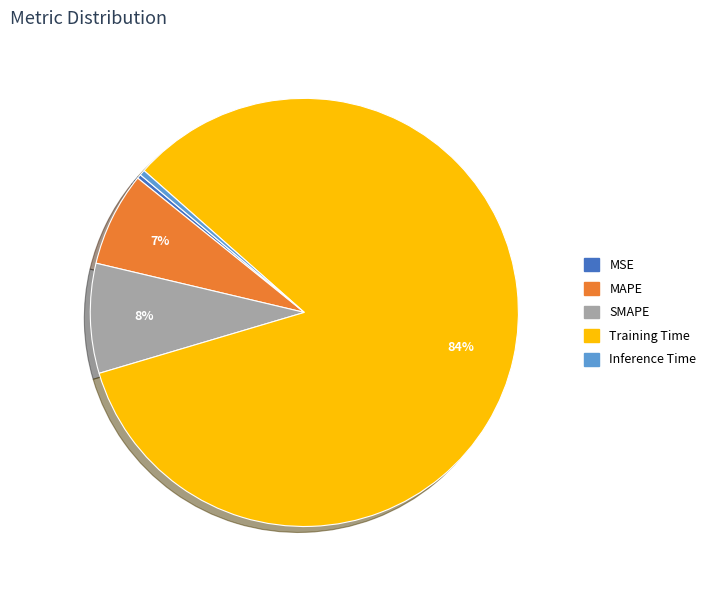

To the nearest percent, what is the average slice percentage?

20%